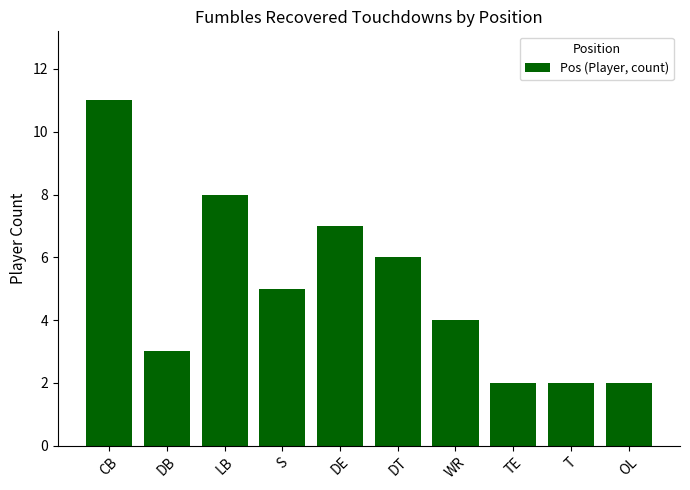

How many values are below 5?

5